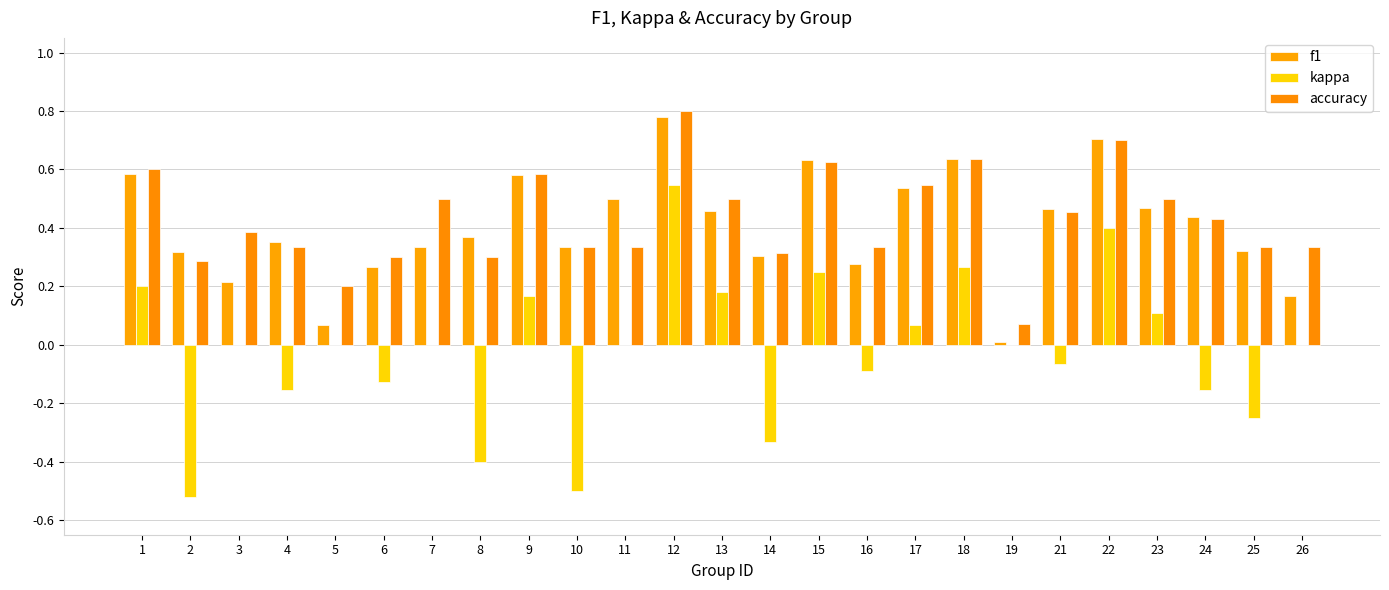

What are all the series names shown in the legend?

f1, kappa, accuracy